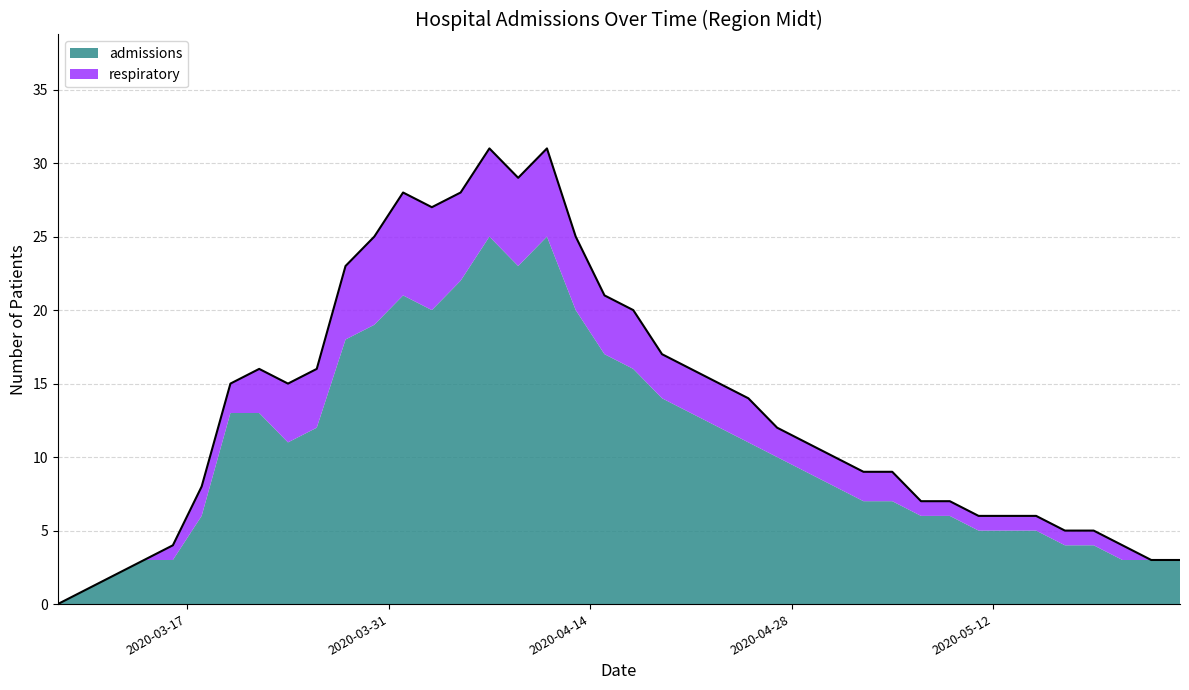

How many positive values are there?

39